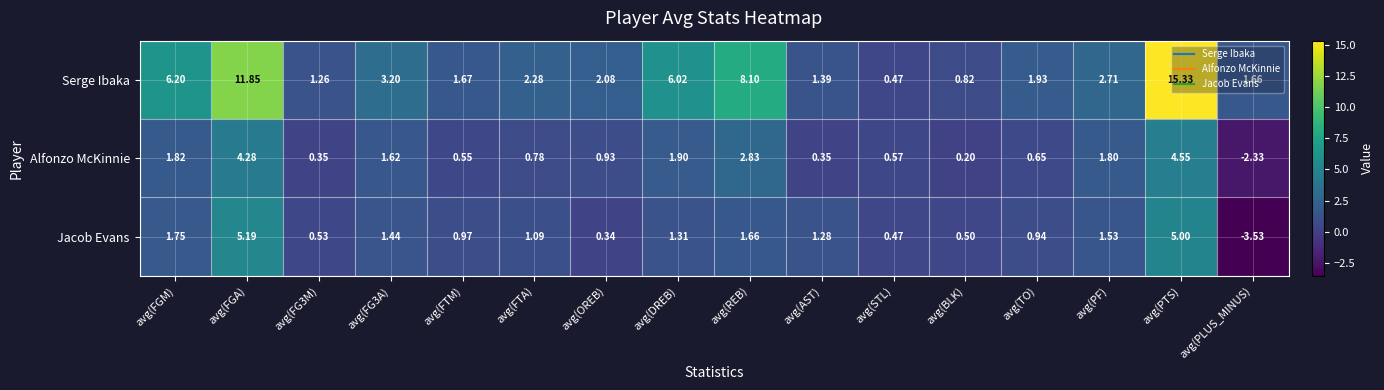

Where does the Alfonzo McKinnie series first go above 0?

avg(FGM)